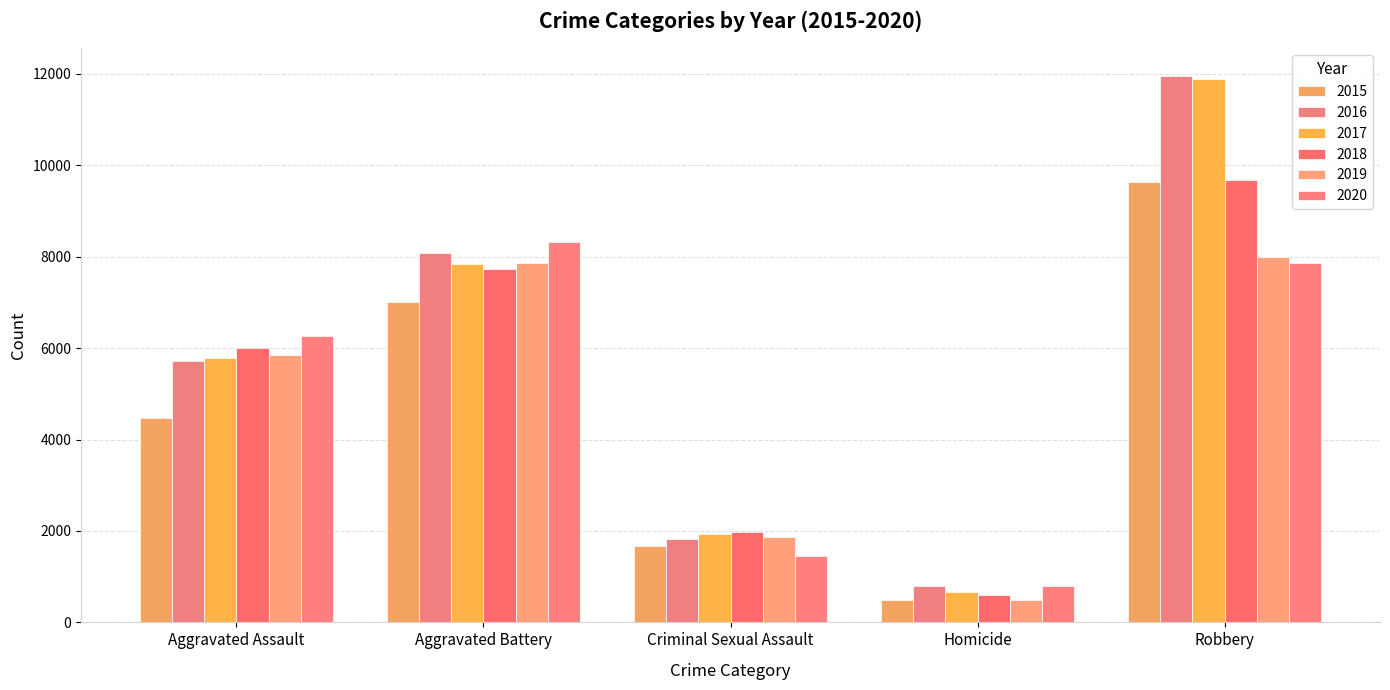

Does the chart contain any negative values?

No